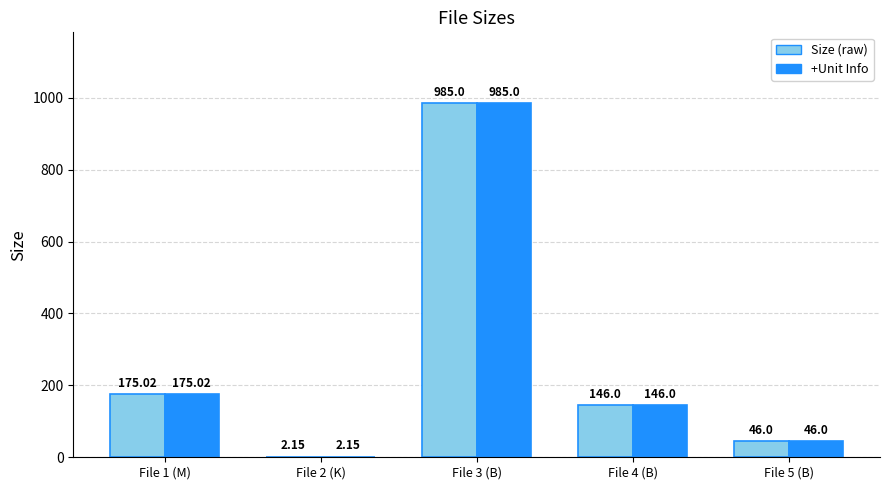

What is the sum of the +Unit Info values at File 1 (M) and File 5 (B)?

221.0